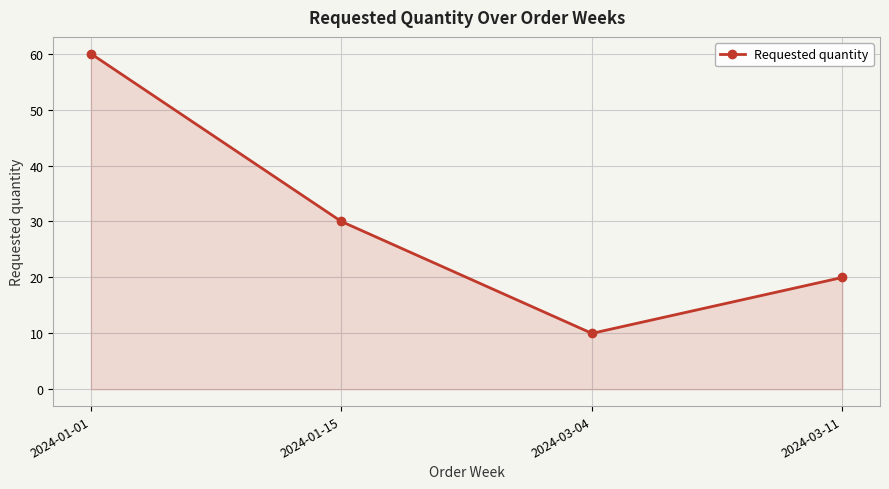

Reading right to left, what are all the values shown in this chart?

20	10	30	60